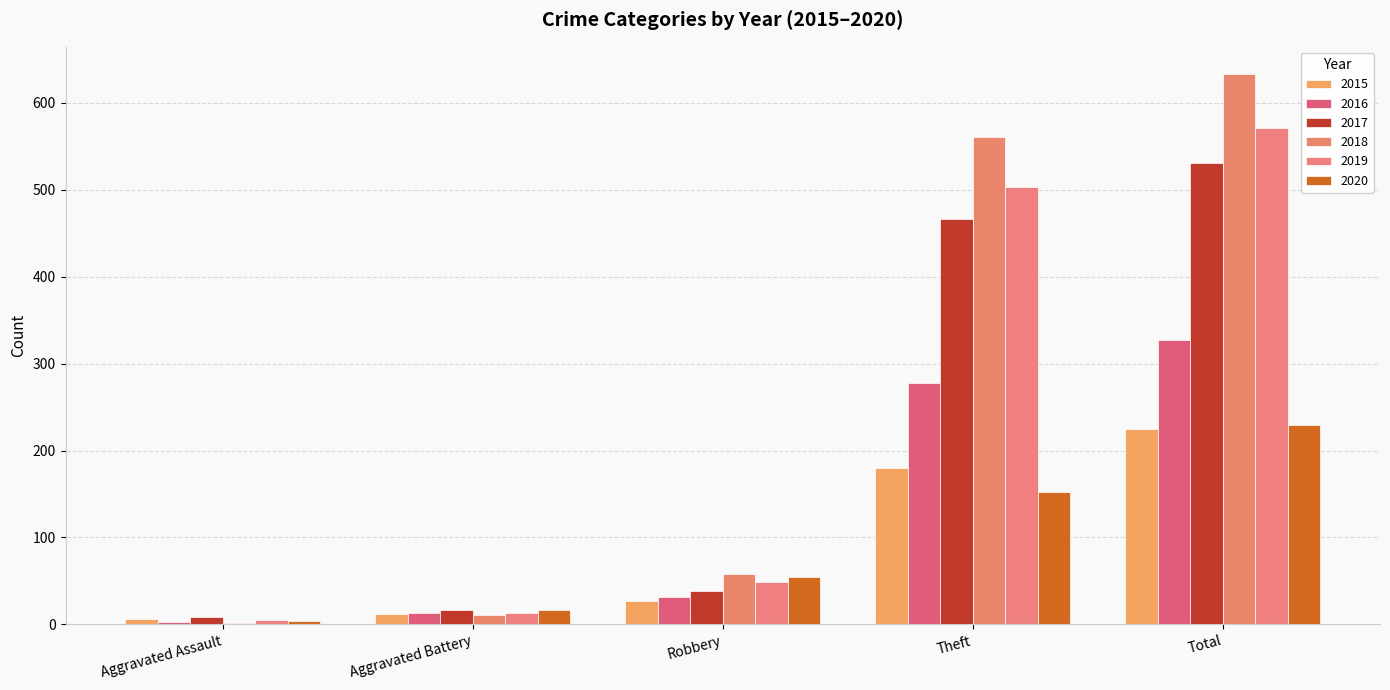

Reading left to right, transcribe all the data shown in this chart.

2015: Aggravated Assault=6	Aggravated Battery=12	Robbery=27	Theft=180	Total=225
2016: Aggravated Assault=3	Aggravated Battery=13	Robbery=31	Theft=278	Total=327
2017: Aggravated Assault=9	Aggravated Battery=17	Robbery=38	Theft=466	Total=531
2018: Aggravated Assault=2	Aggravated Battery=11	Robbery=58	Theft=561	Total=633
2019: Aggravated Assault=5	Aggravated Battery=13	Robbery=49	Theft=503	Total=571
2020: Aggravated Assault=4	Aggravated Battery=16	Robbery=55	Theft=152	Total=229